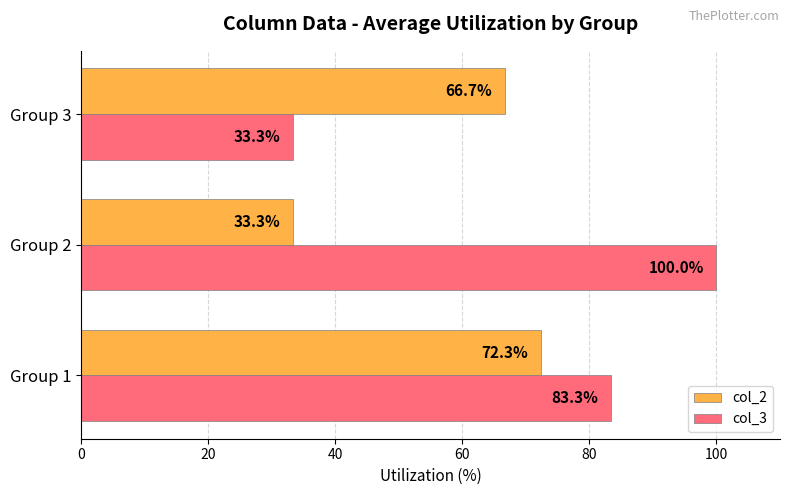

What is the average value of the col_2 series?

57.4